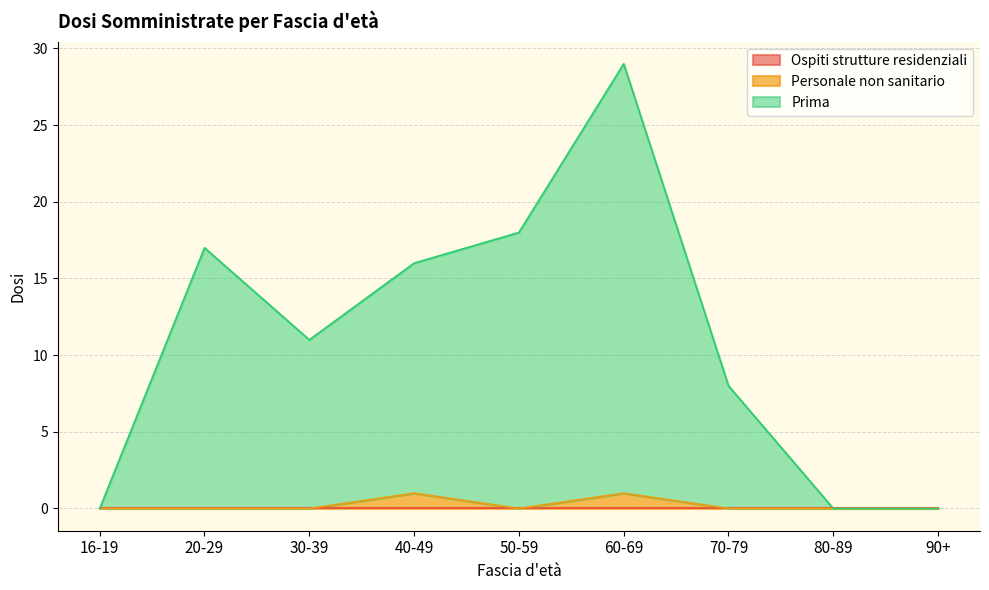

What is the label of the 2nd point from the right?

80-89